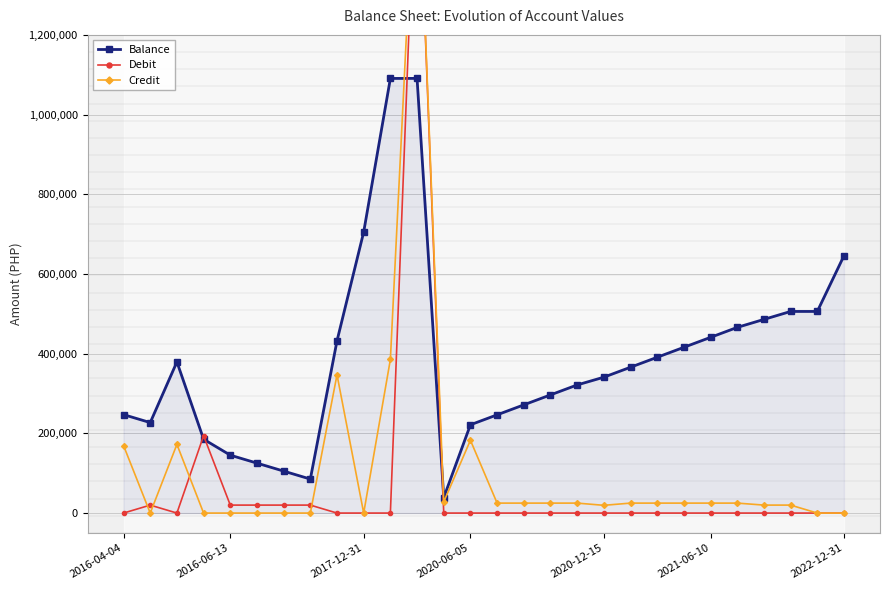

Reading left to right, what are all the values shown in this chart?

Balance: 247062.0	227062.0	379389.5	185314.5	145314.5	125314.5	105314.5	85314.5	432314.5	705314.5	1090721.7	1090821.7	38821.7	221542.7	246542.7	271542.7	296542.7	321542.7	340987.7	365987.7	390987.7	415987.7	440987.7	465987.7	485987.7	505987.7	505987.7	645812.7
Debit: 0.0	20000.0	0.0	194075.0	20000.0	20000.0	20000.0	20000.0	0.0	0.0	0.0	1740000.0	0.0	0.0	0.0	0.0	0.0	0.0	0.0	0.0	0.0	0.0	0.0	0.0	0.0	0.0	0.0	0.0
Credit: 169330.5	0.0	172327.5	0.0	0.0	0.0	0.0	0.0	347000.0	0.0	385407.2	1740000.0	28000.0	182721.0	25000.0	25000.0	25000.0	25000.0	19445.0	25000.0	25000.0	25000.0	25000.0	25000.0	20000.0	20000.0	0.0	0.0